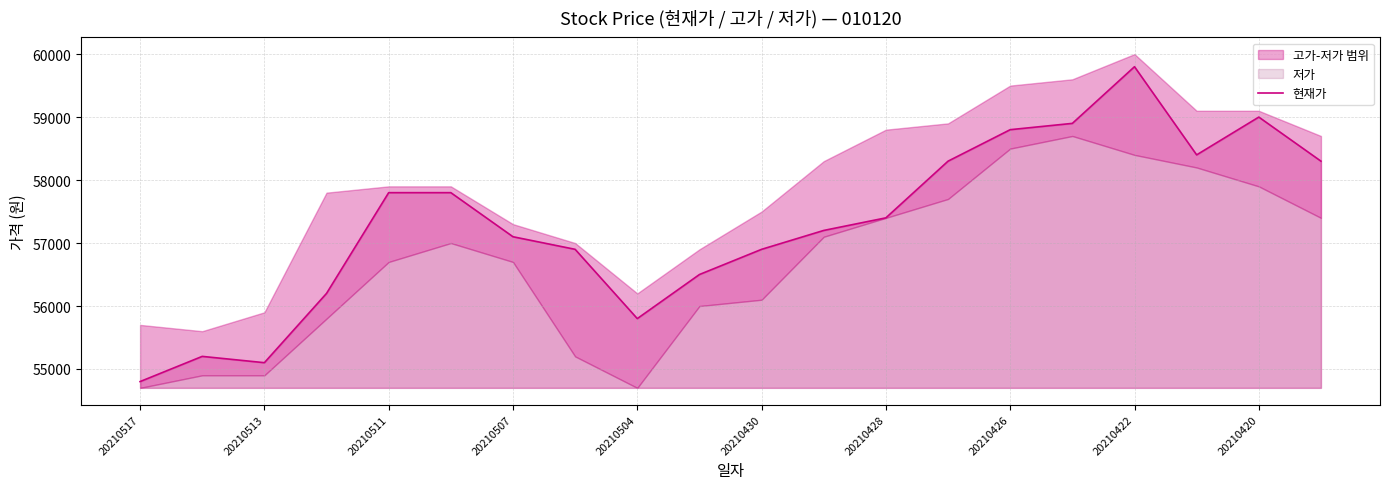

What is the maximum value for 현재가?

59800